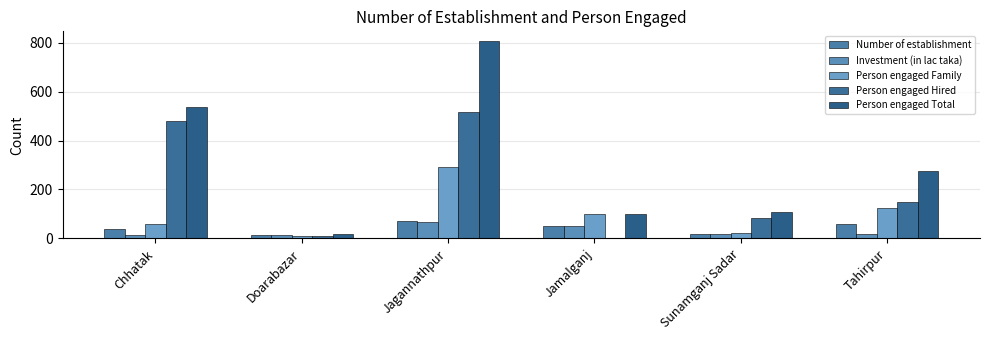

Are the bars grouped side by side (vs. stacked)?

Yes